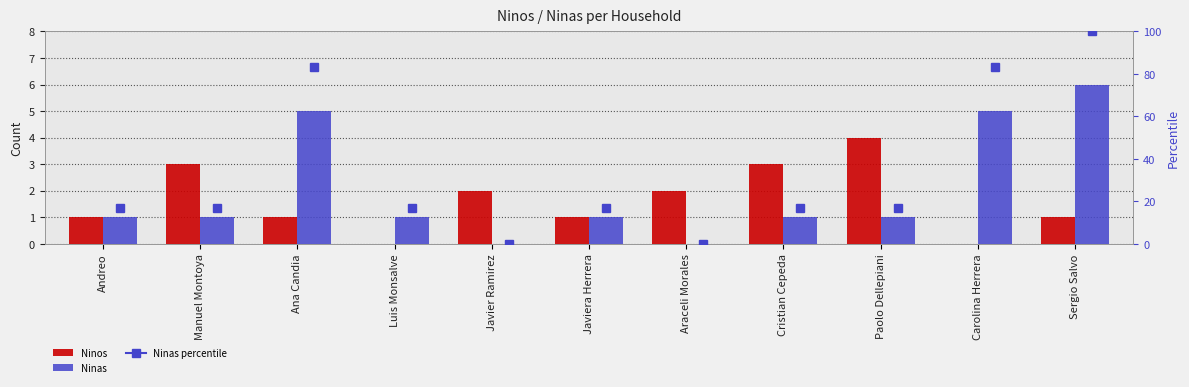

What is the difference between the second highest and minimum values in the Ninas series?

5